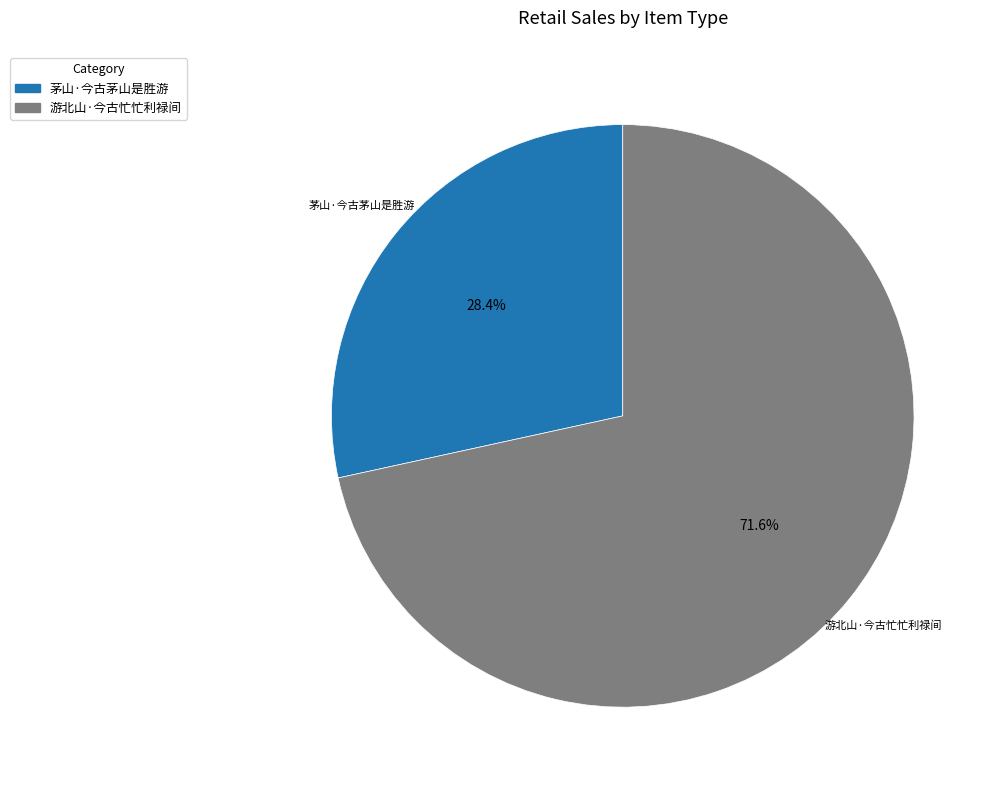

How many slices are in this pie chart?

2